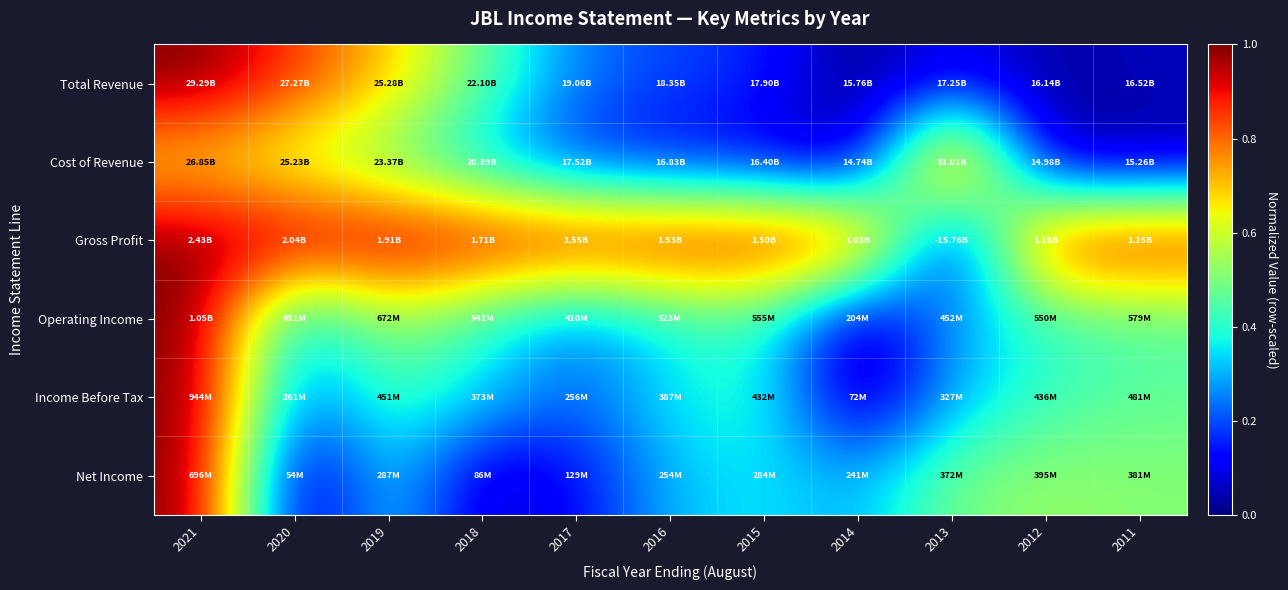

How many series are shown in this chart?

6